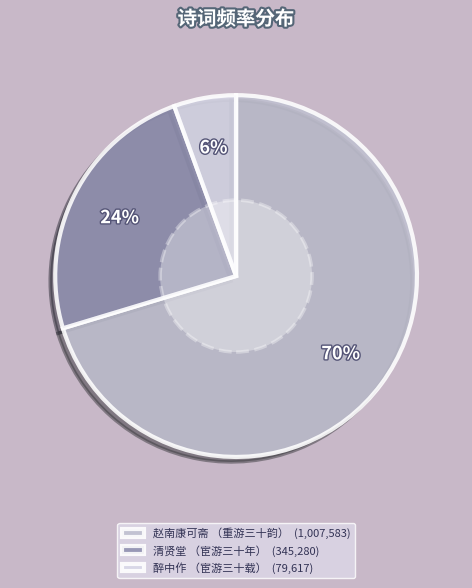

Which category has the smallest portion of the pie?

醉中作 （宦游三十载） (79,617)